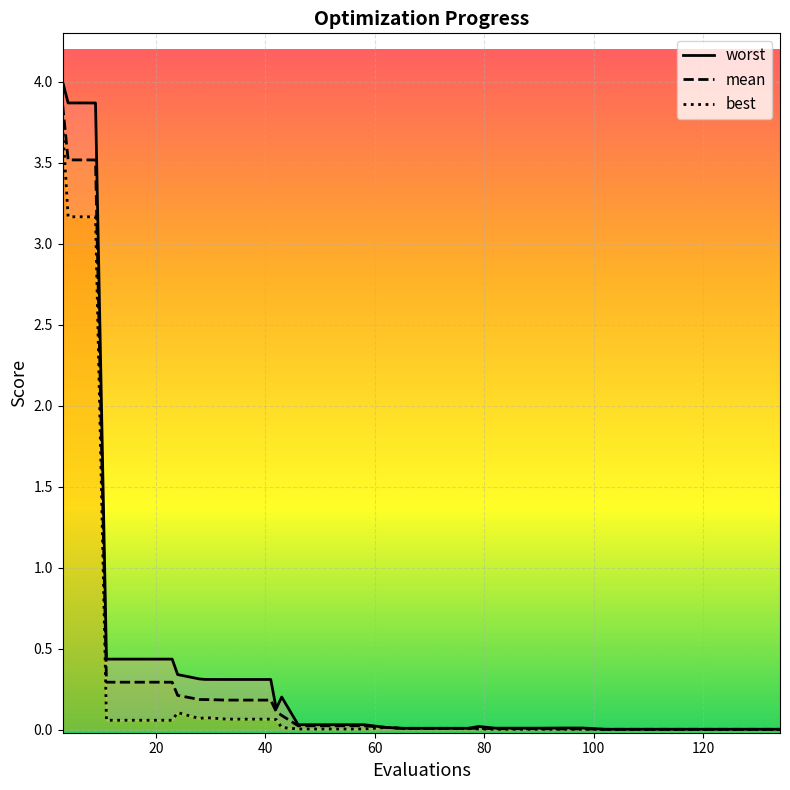

True or false: worst and mean cross at least once.

False